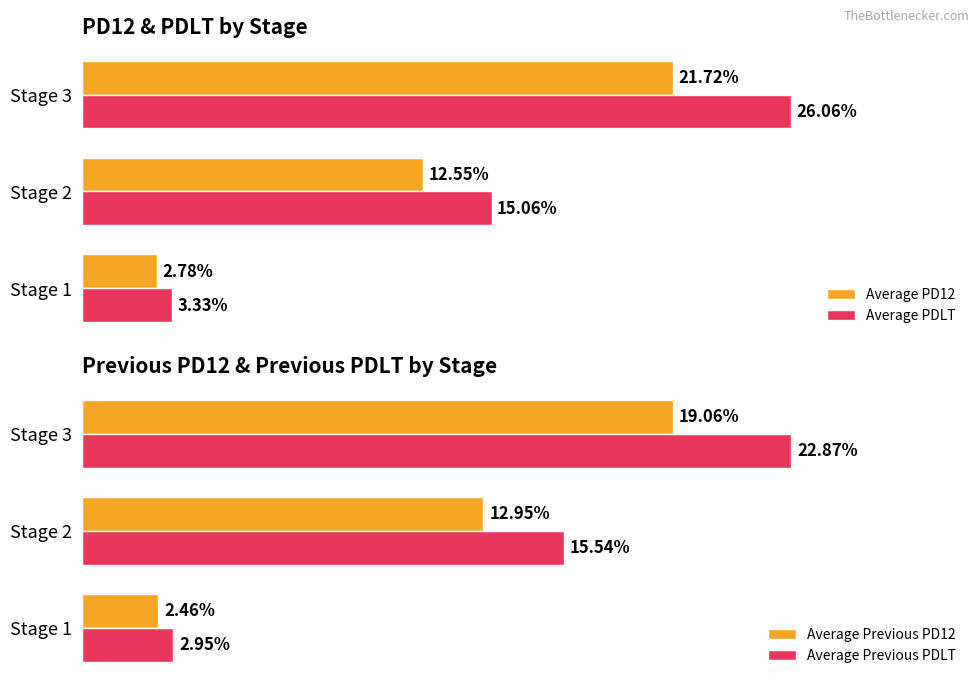

Is the value of Average Previous PDLT at Stage 2 greater than the value of Average Previous PD12 at Stage 2?

Yes